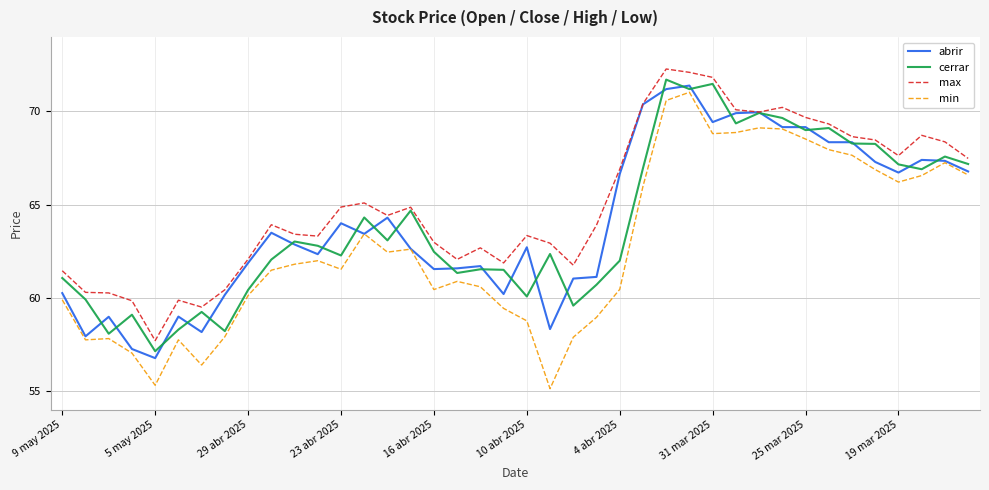

Which series has the largest total across all categories?

max